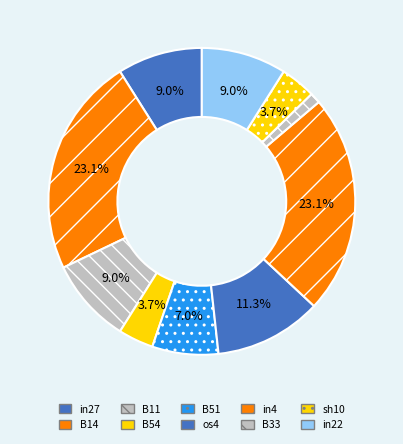

Which category has the biggest portion of the pie?

B14